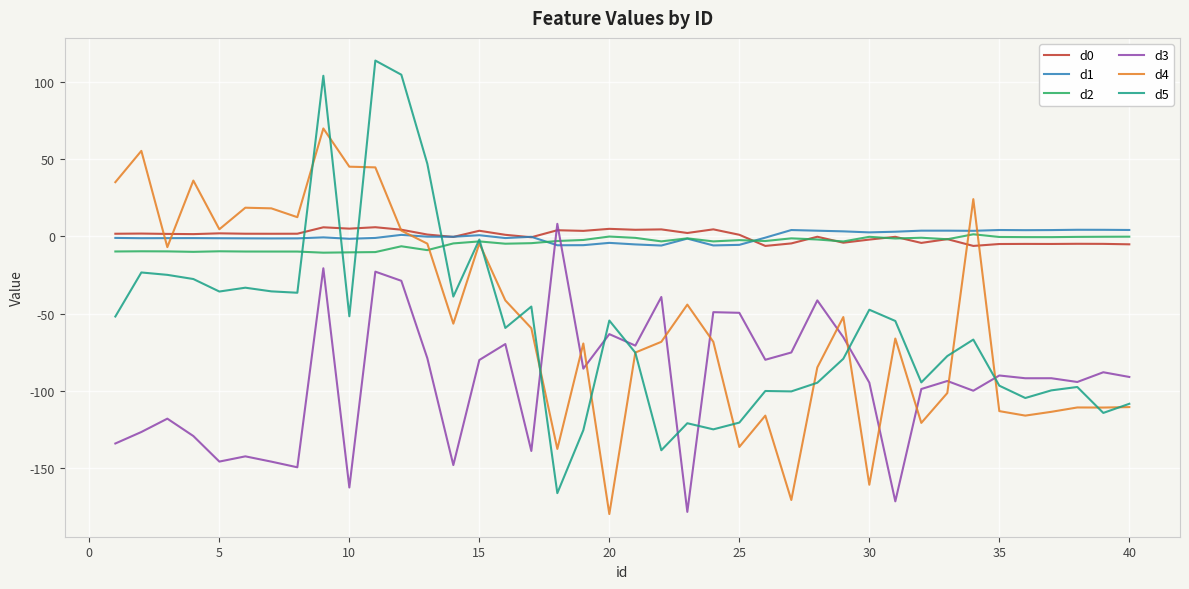

Which series has the widest spread of values?

d5